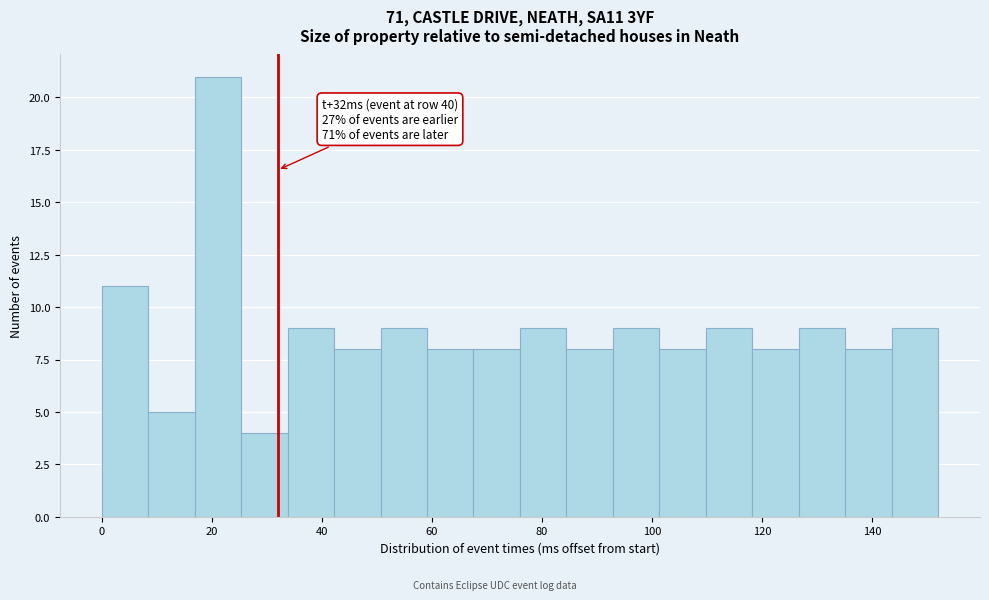

Over which range of the x-axis is the bar tallest?

16 to 26